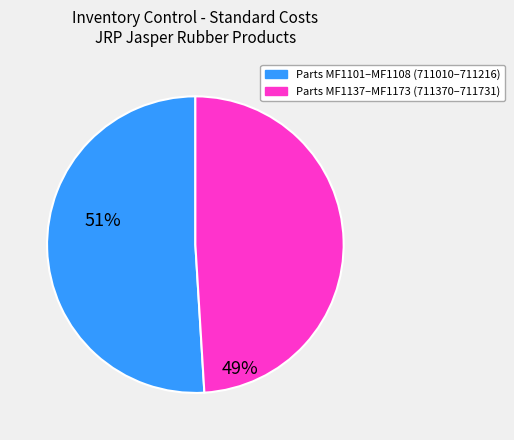

Is there any slice that represents more than half of the pie?

Yes